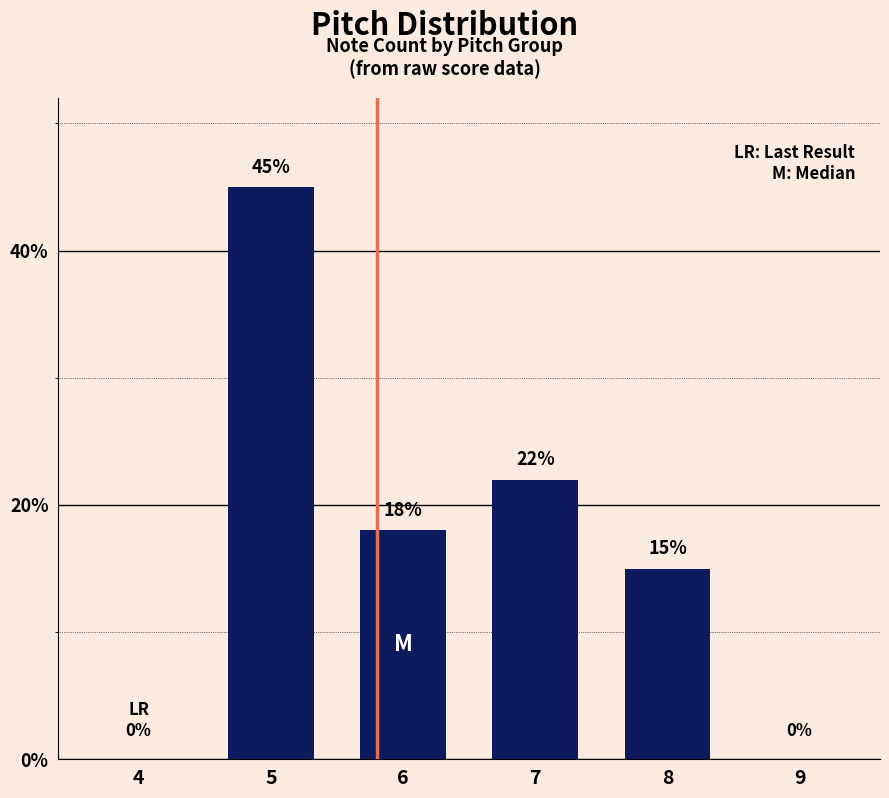

The chart shows a value of 25 at 9. True or false?

False